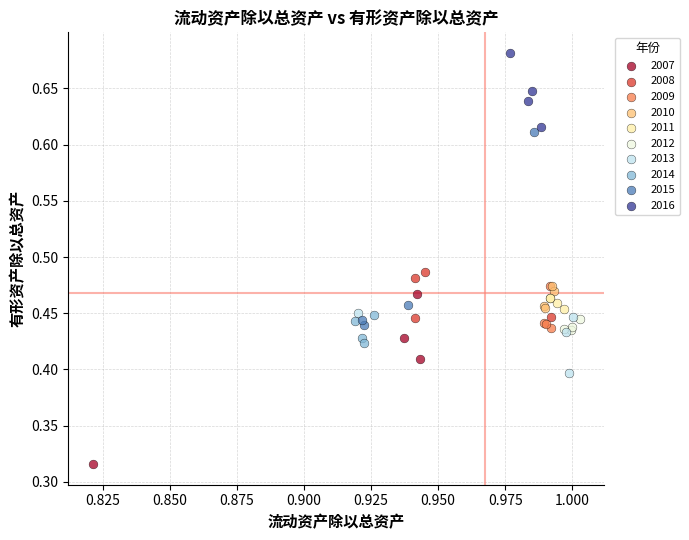

Which series reaches the maximum Y coordinate?

2016